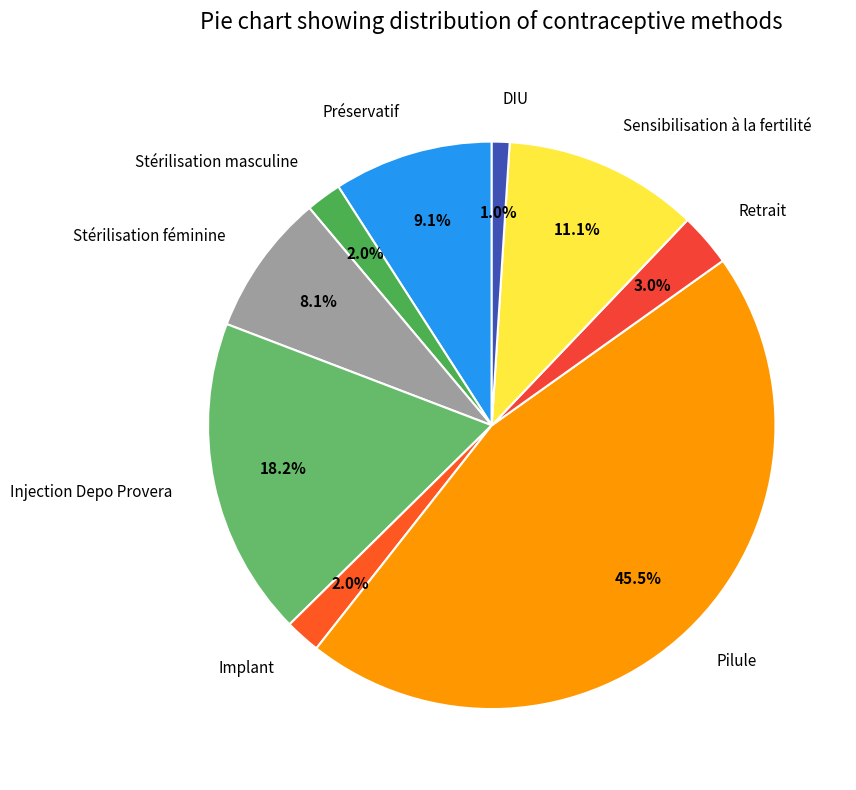

The Stérilisation féminine slice represents 8% of the pie. True or false?

True